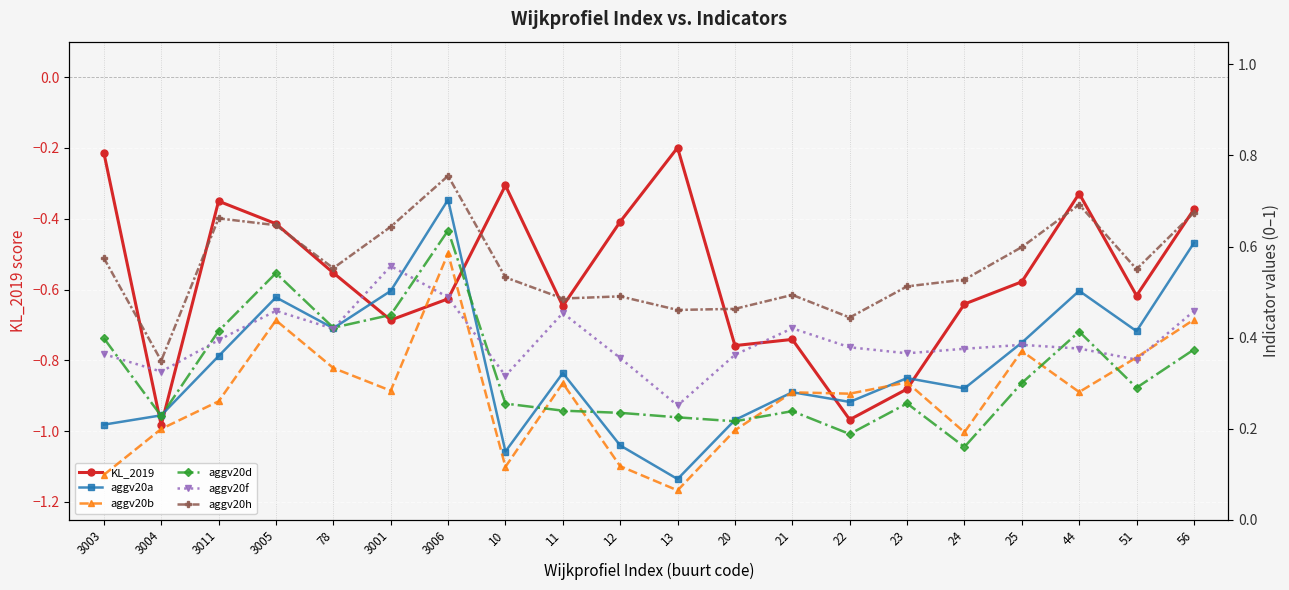

What is the difference between the highest and lowest values at 21?

1.2